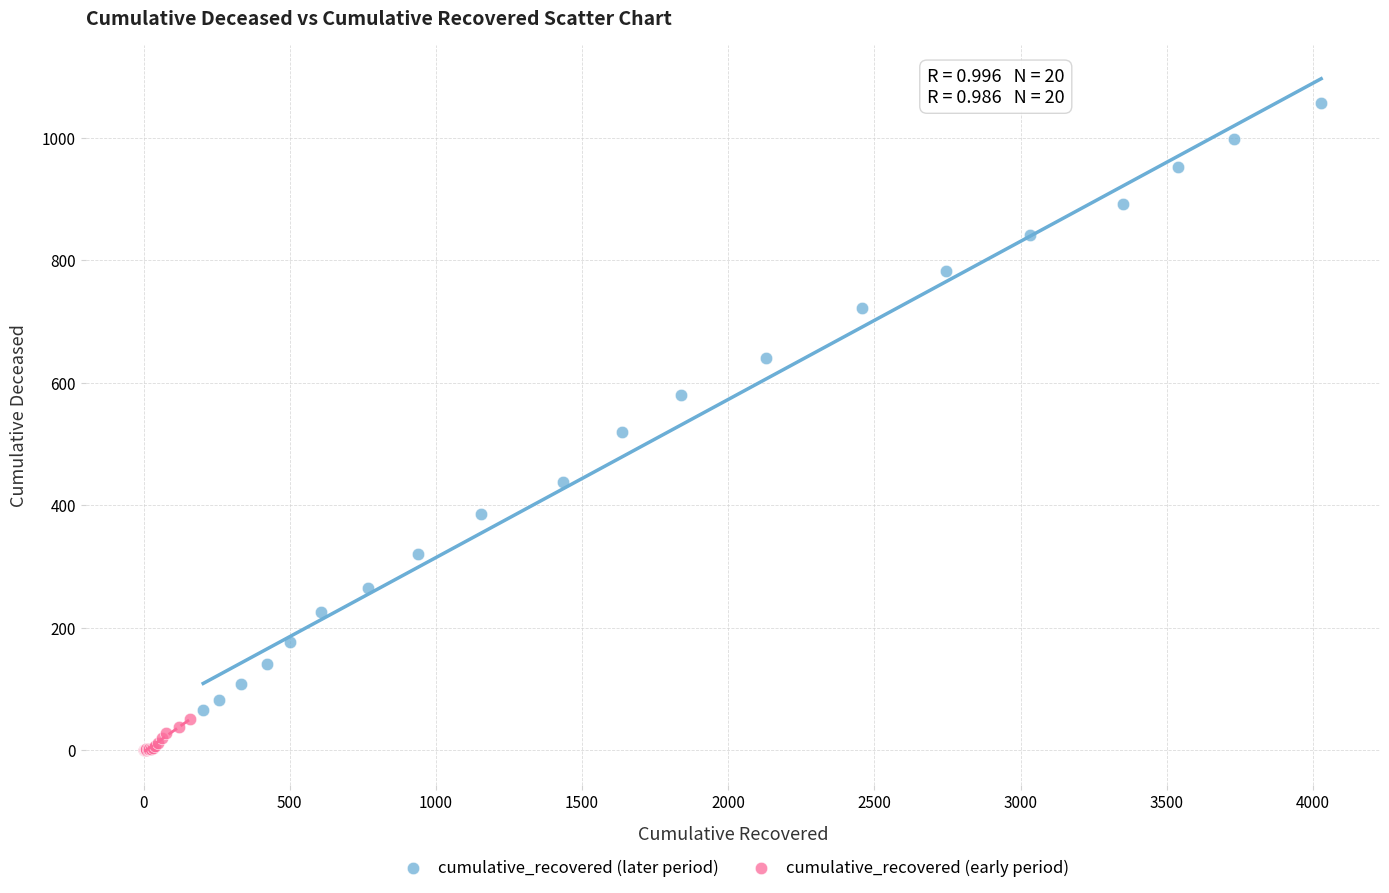

Which series contains the lowest Y value?

cumulative_recovered (early period)